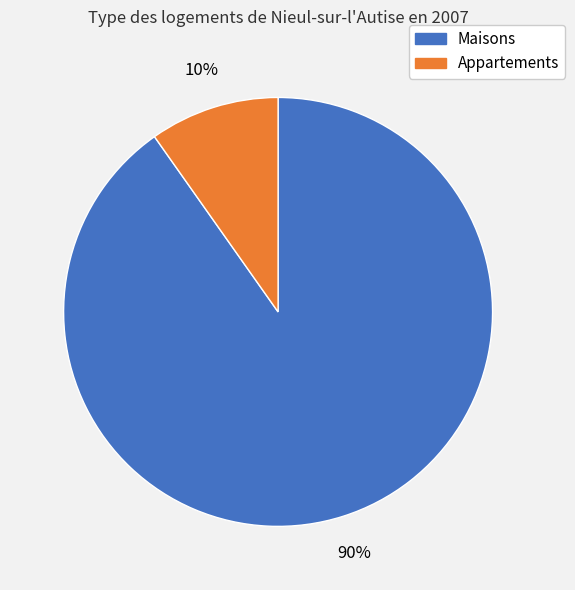

To the nearest percent, what is the average slice percentage?

50%